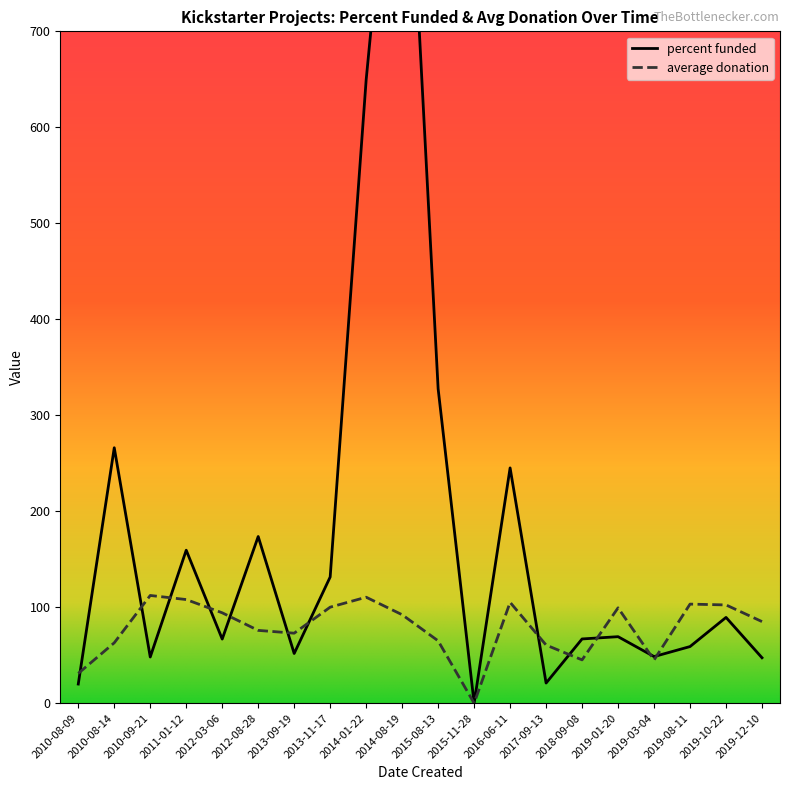

What are all the series names shown in the legend?

percent funded, average donation